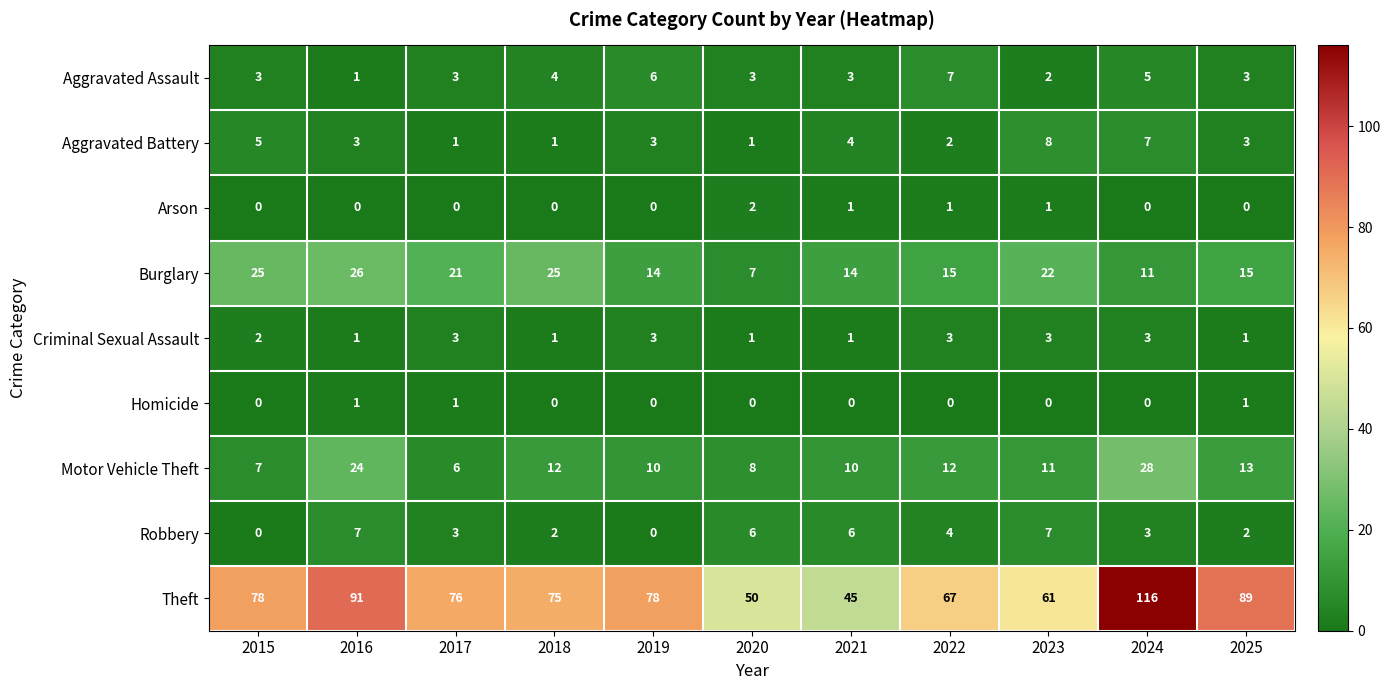

At which label does Theft reach its minimum?

2021